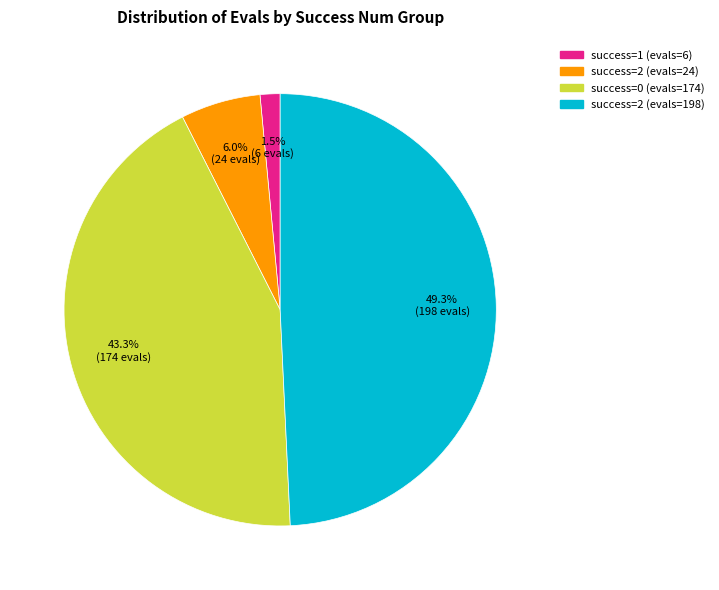

Between success=1 (evals=6) and success=2 (evals=198), which is larger?

success=2 (evals=198)